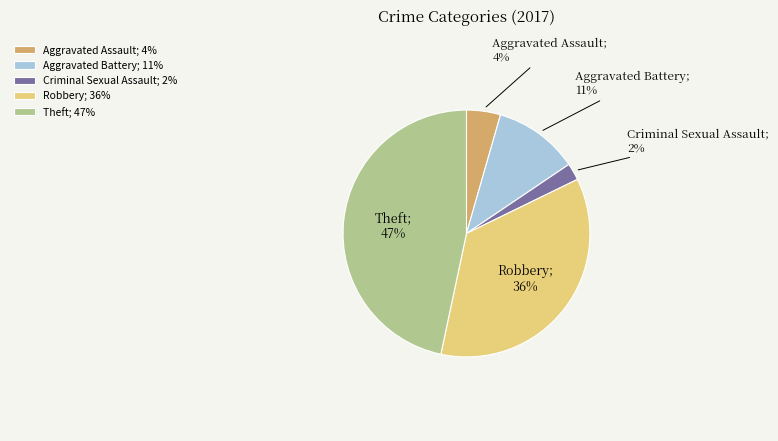

What is the largest slice in the pie chart?

Theft; 47%